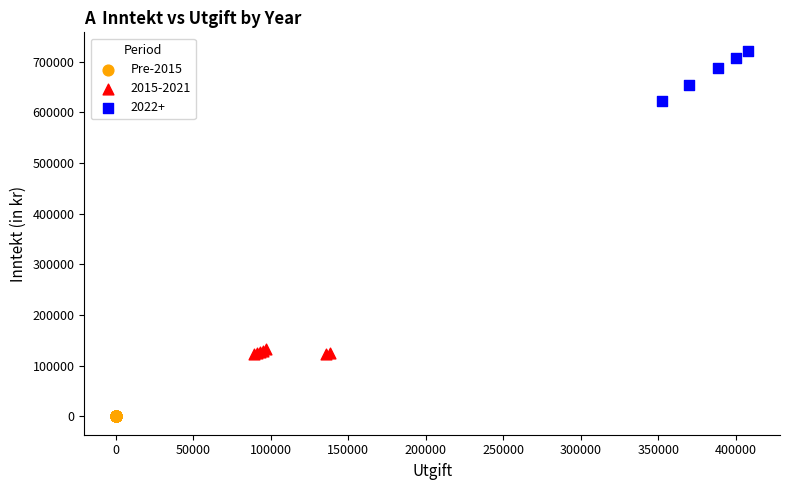

Which series contains the highest Y value?

2022+